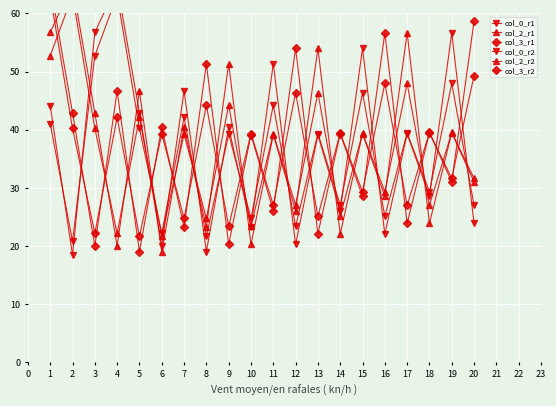

Which series has the largest total across all categories?

col_3_r1